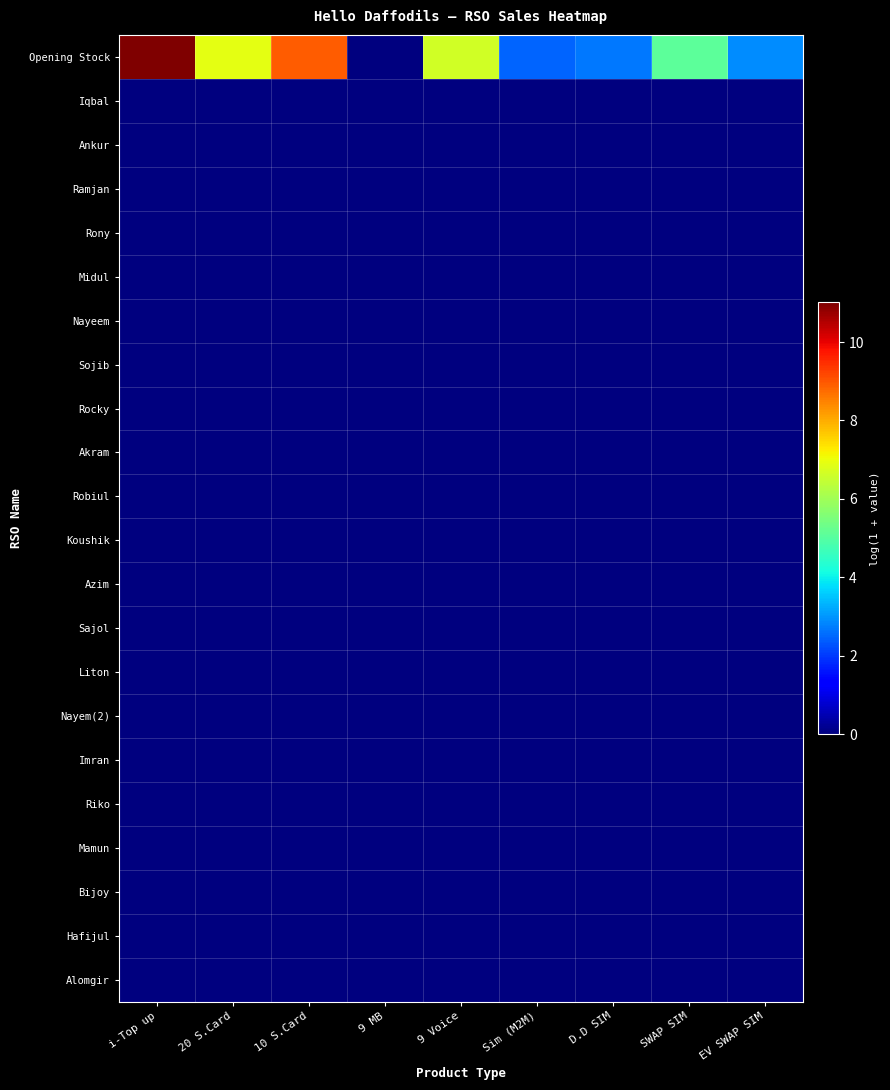

Which series has the largest range (max minus min)?

Opening Stock